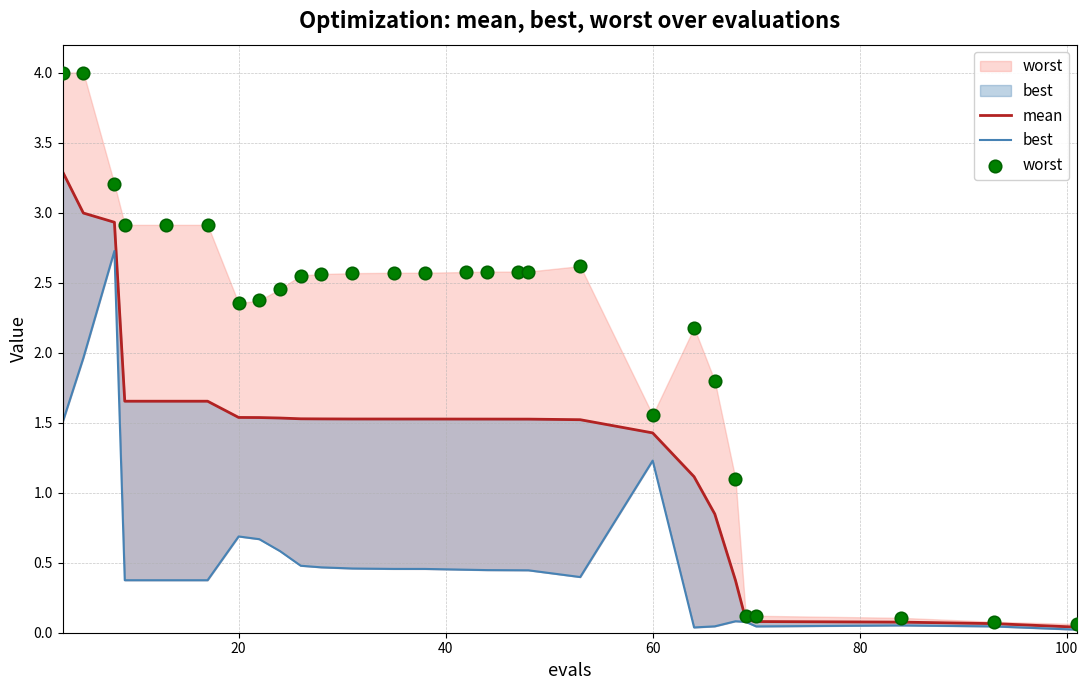

Which series contains the lowest Y value?

best